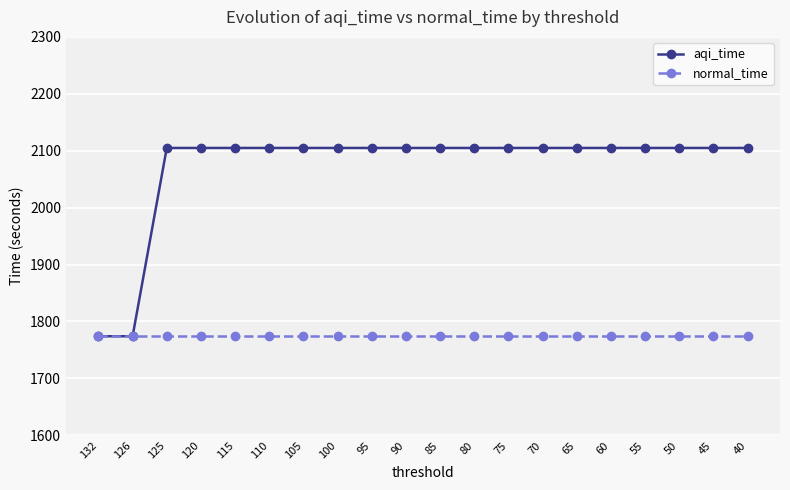

What is the value of the aqi_time point at the 10th from the left?

2104.9